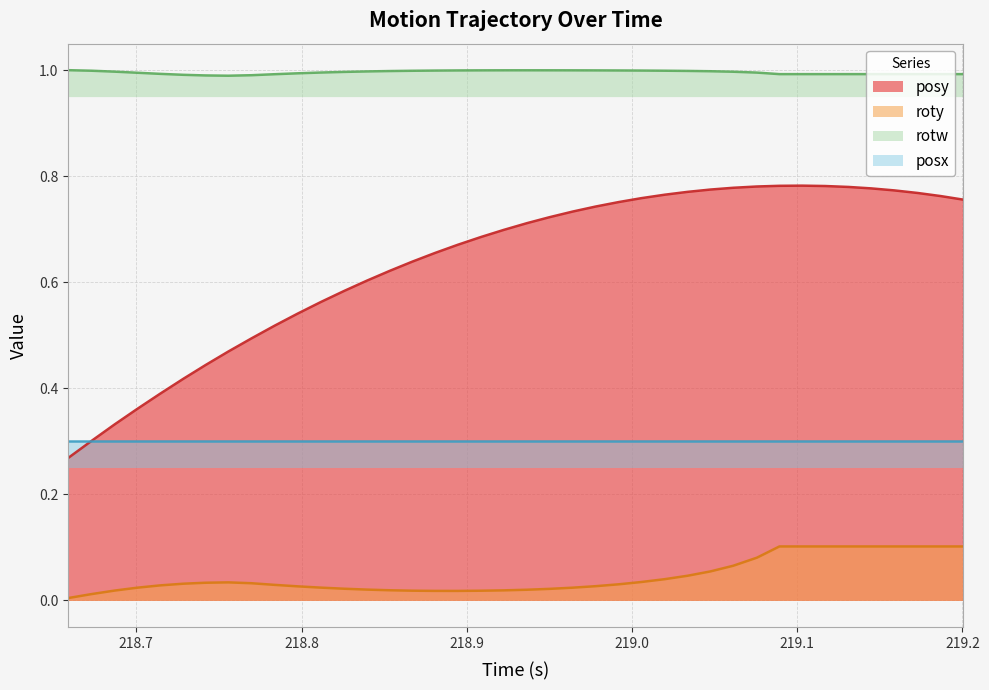

True or false: roty and rotw intersect in this chart.

False